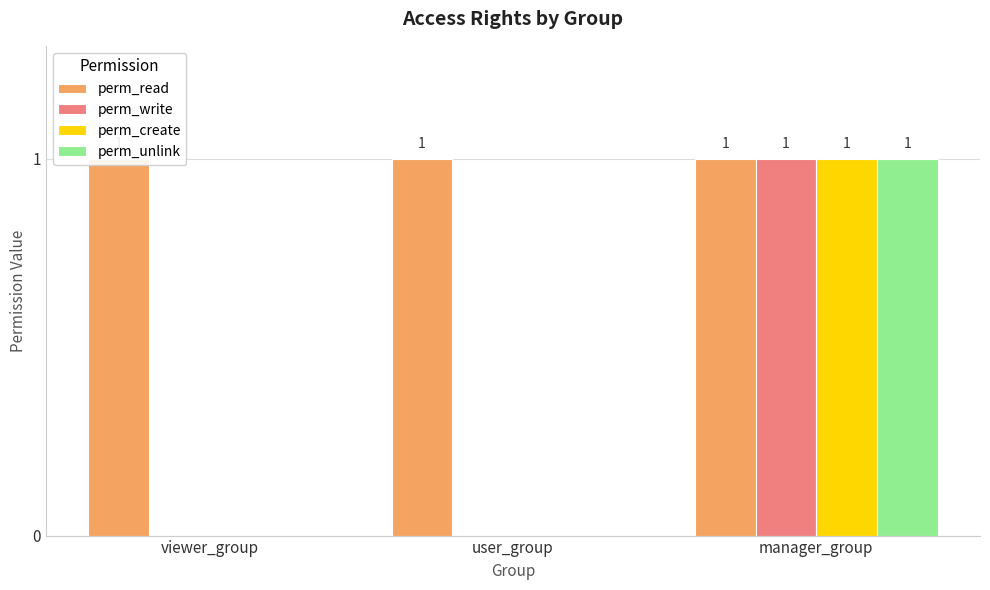

At which label does perm_unlink reach its minimum?

viewer_group